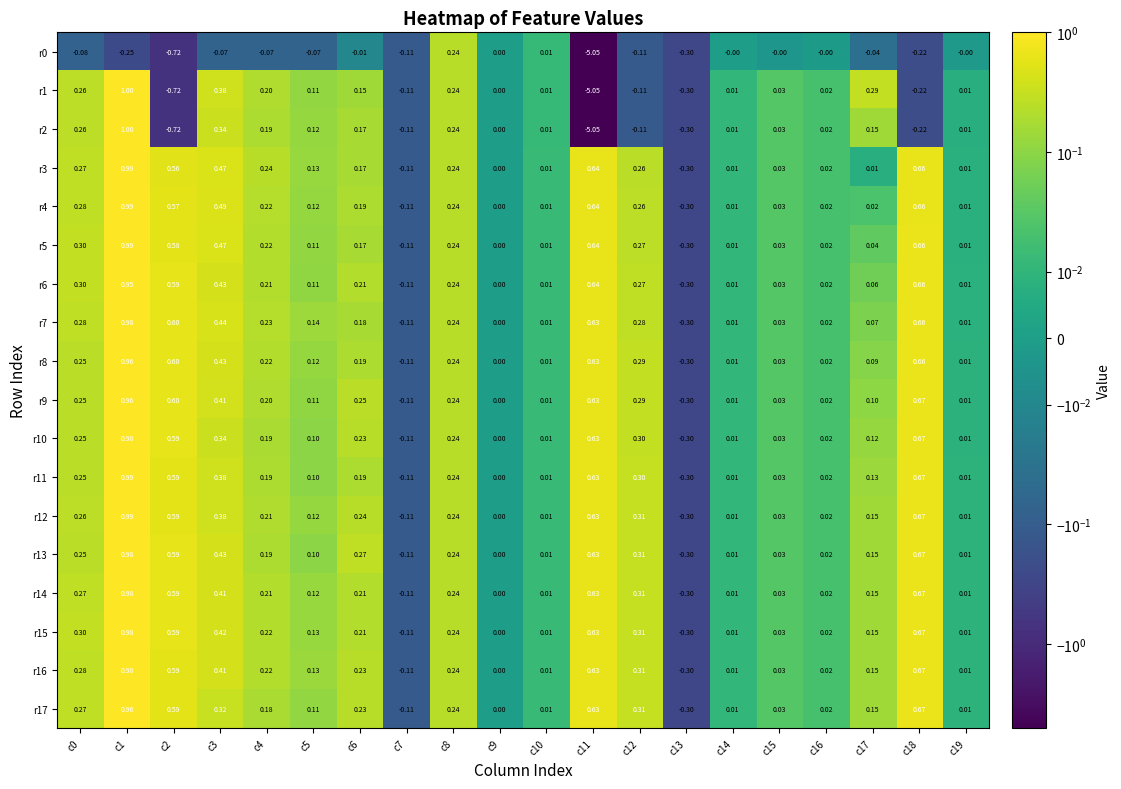

Is the value of r2 at c9 greater than the value of r9 at c7?

Yes